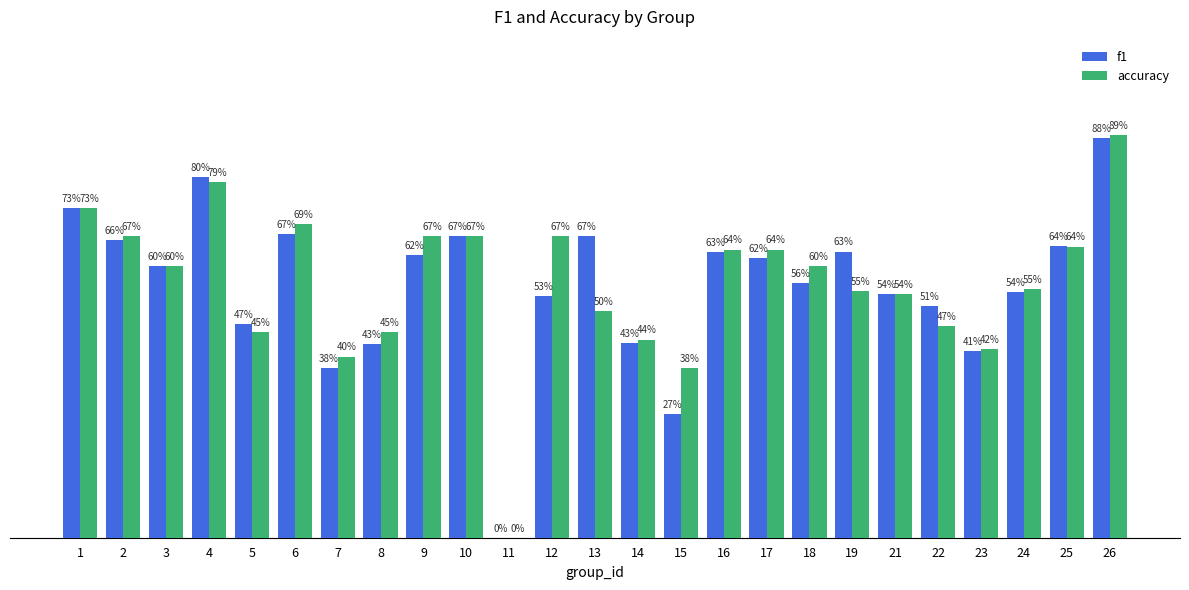

Are the bars grouped side by side (vs. stacked)?

Yes